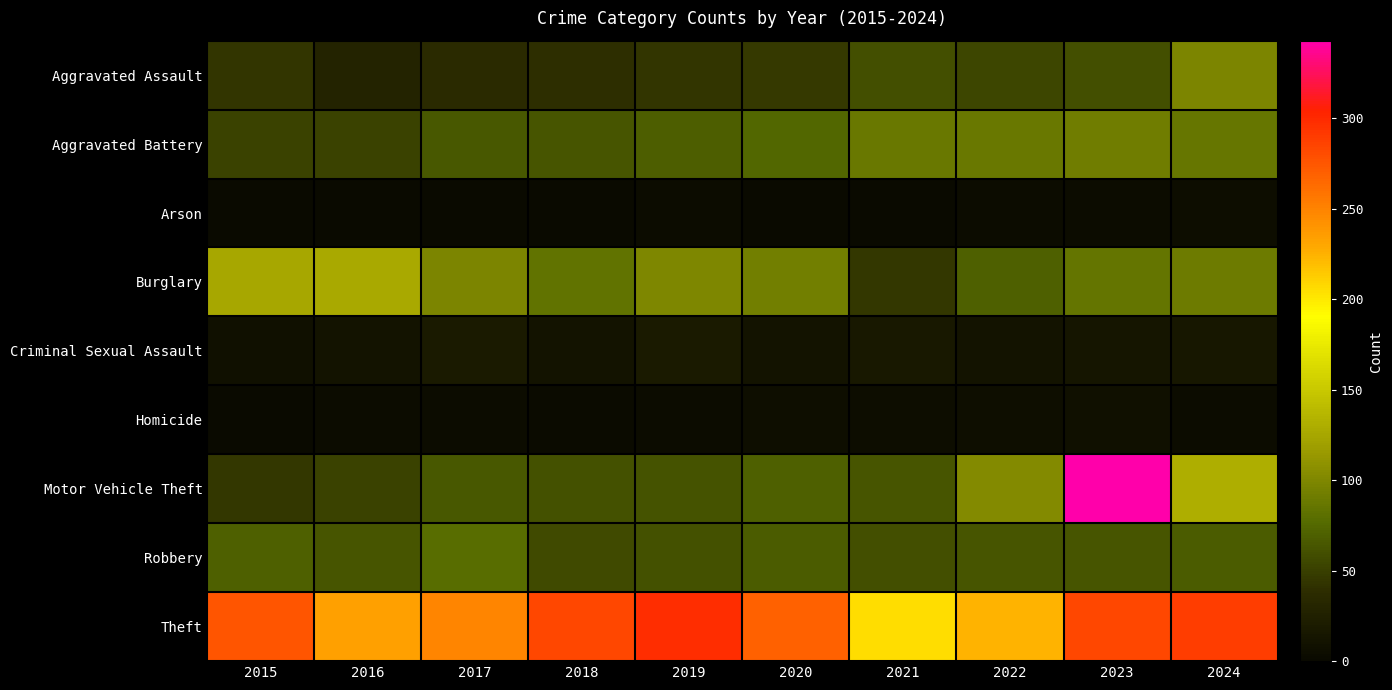

Rank the series by their maximum value, from lowest to highest.

Arson, Homicide, Criminal Sexual Assault, Robbery, Aggravated Battery, Aggravated Assault, Burglary, Theft, Motor Vehicle Theft